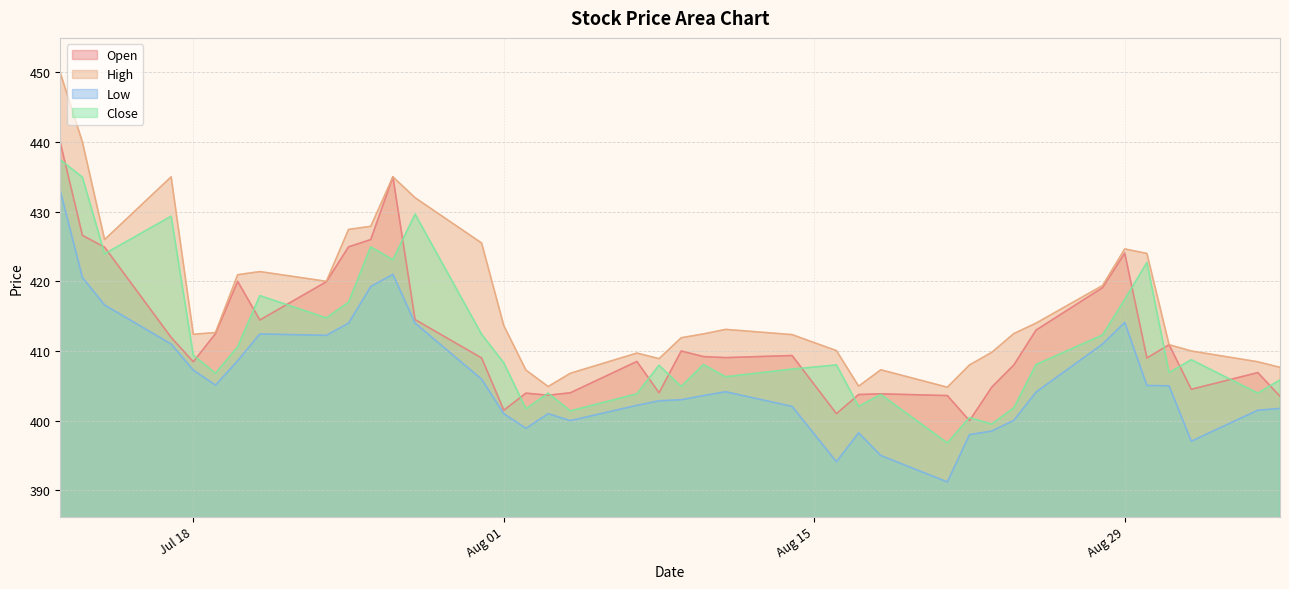

What is the value of the Open point at the 20th from the left?

404.0